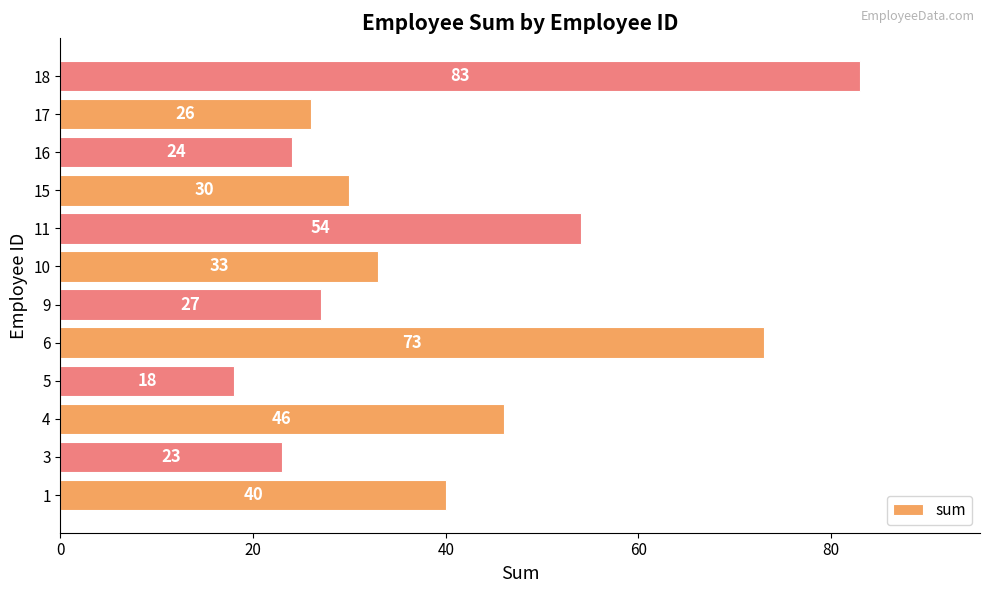

What is the maximum value shown in the chart?

83